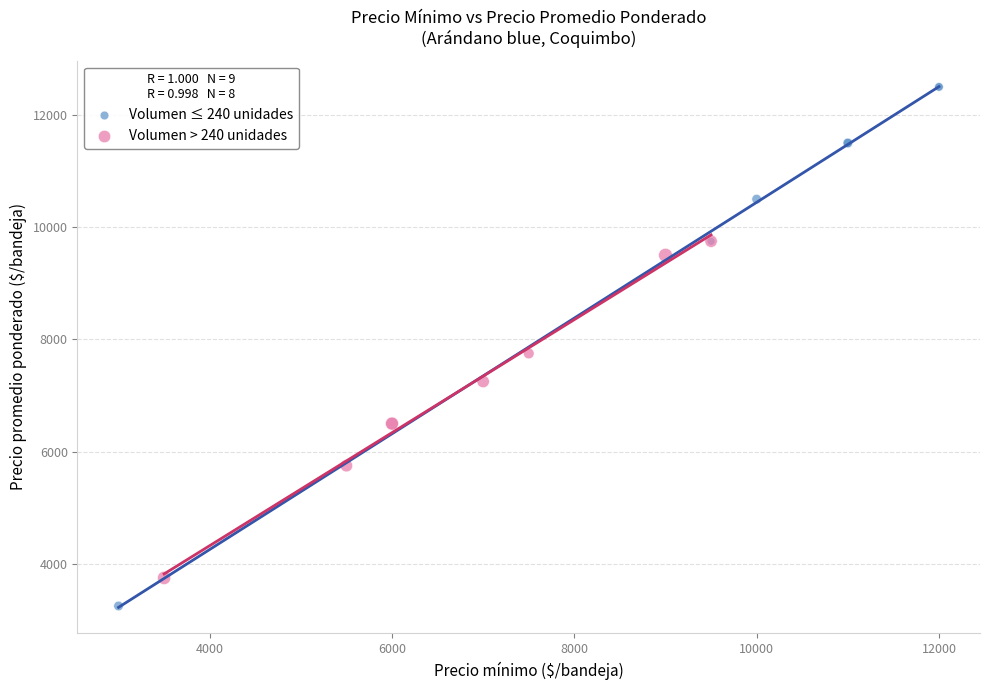

Which series reaches the minimum Y coordinate?

Volumen ≤ 240 unidades